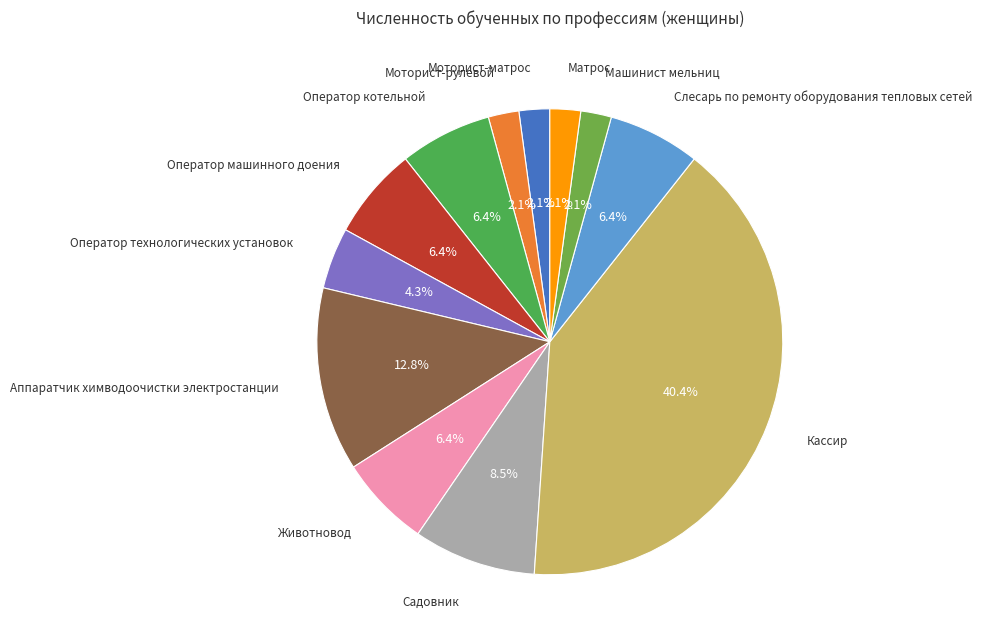

How many segments does this pie chart have?

12